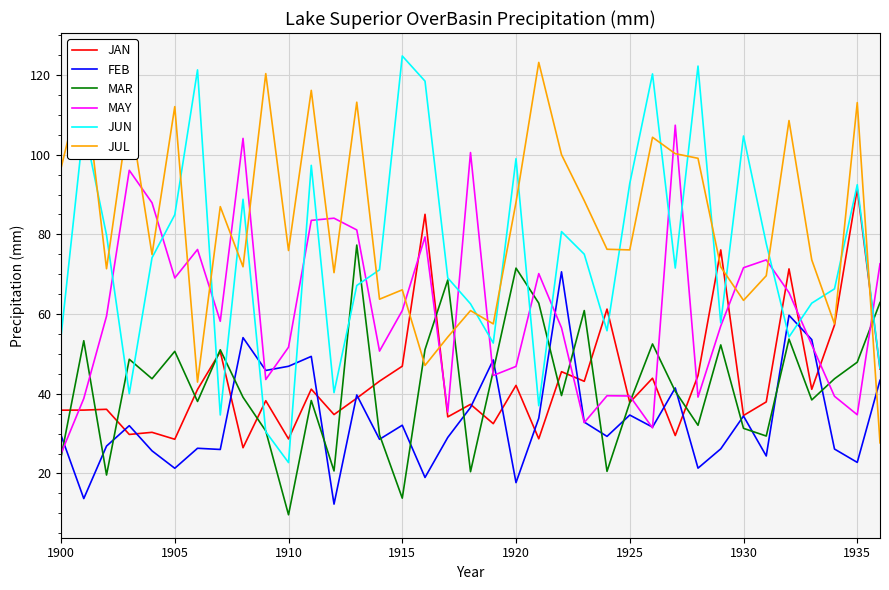

Rank the series by their maximum value, from highest to lowest.

JUN, JUL, MAY, JAN, MAR, FEB